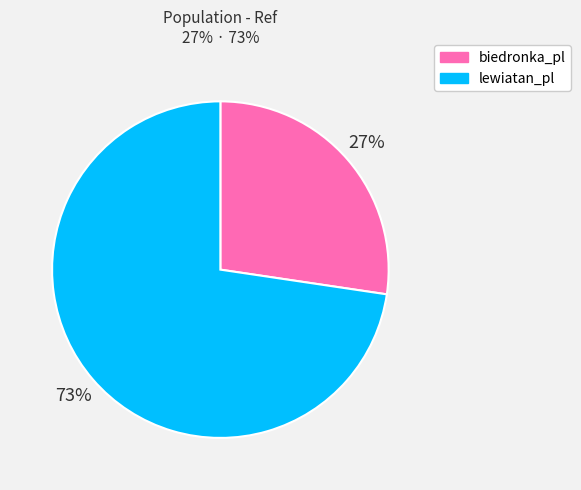

Count the number of slices in the pie.

2